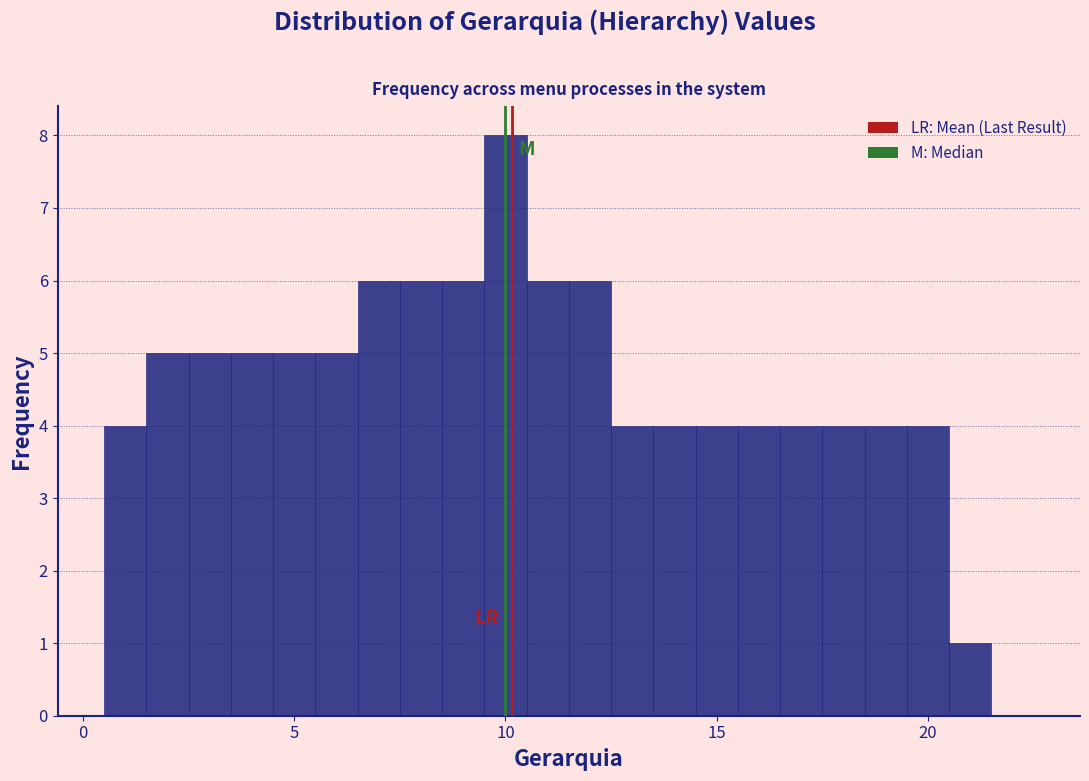

Read against the x-axis, roughly where is the centre of the tallest bar?

10.0